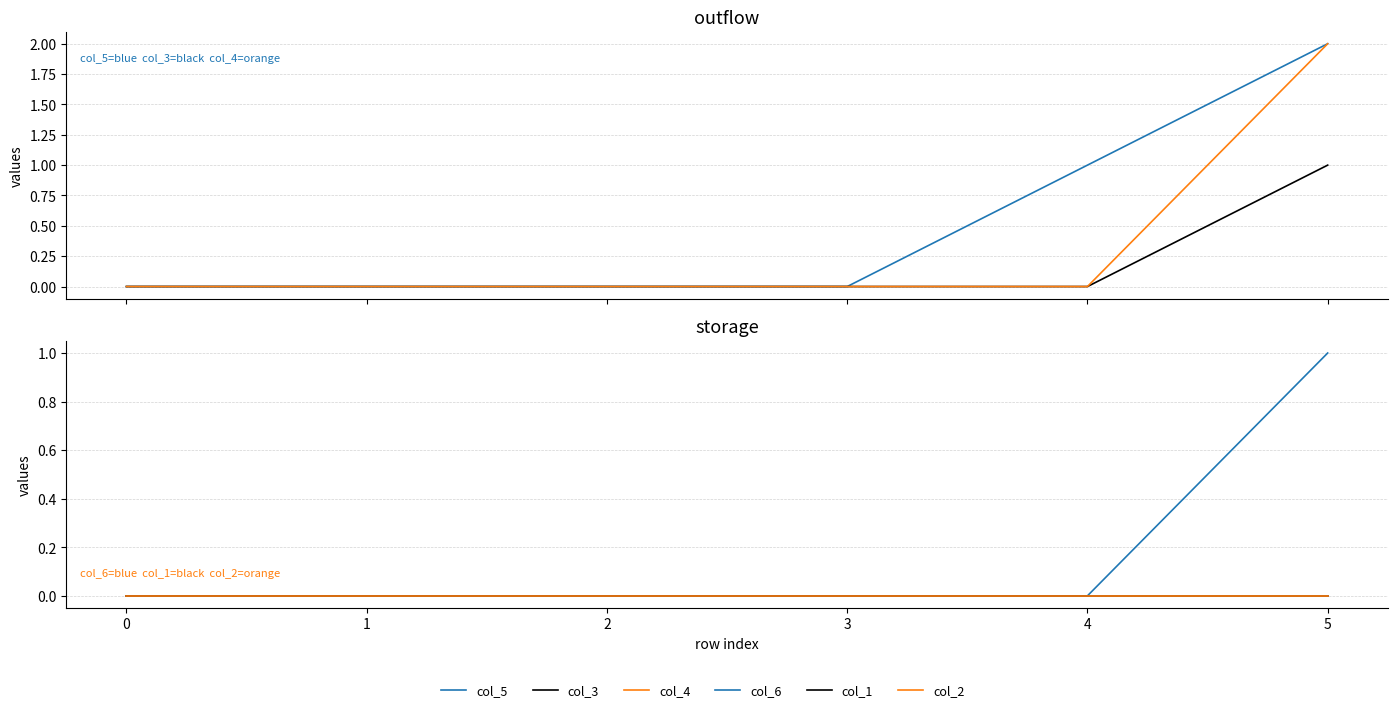

How many data points does each series have?

6